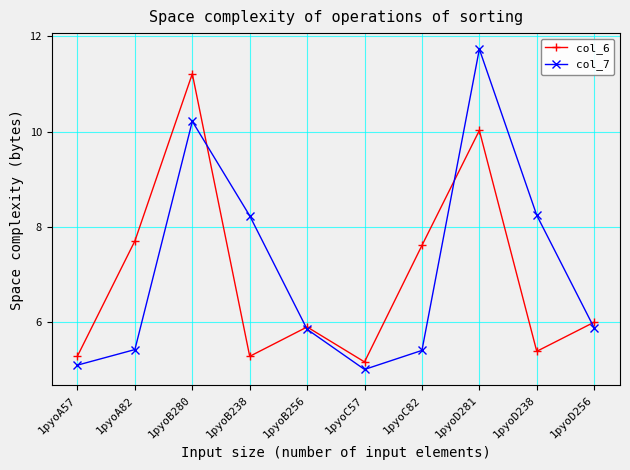

Which series has the largest total across all categories?

col_7